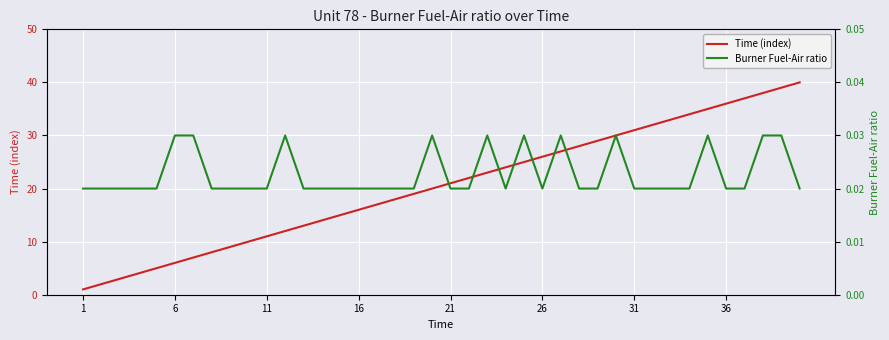

The Time (index) series shows 21 at 21. True or false?

True